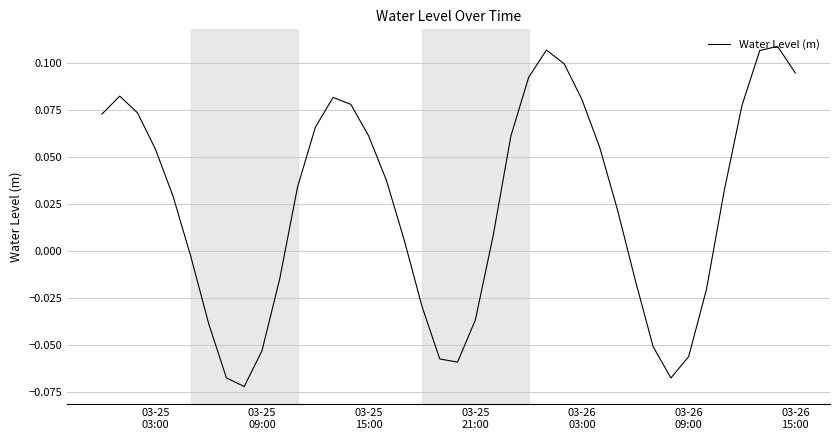

Reading right to left, what are all the values shown in this chart?

0.1	0.1	0.1	0.1	0.0	-0.0	-0.1	-0.1	-0.1	-0.0	0.0	0.1	0.1	0.1	0.1	0.1	0.1	0.0	-0.0	-0.1	-0.1	-0.0	0.0	0.0	0.1	0.1	0.1	0.1	0.0	-0.0	-0.1	-0.1	-0.1	-0.0	-0.0	0.0	0.1	0.1	0.1	0.1